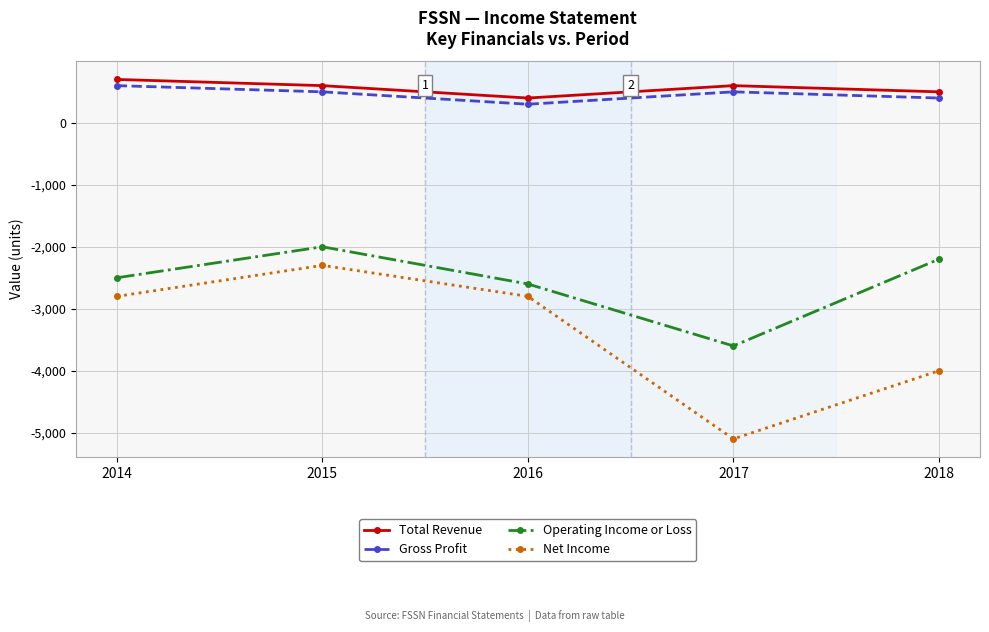

True or false: Operating Income or Loss and Gross Profit cross at least once.

False